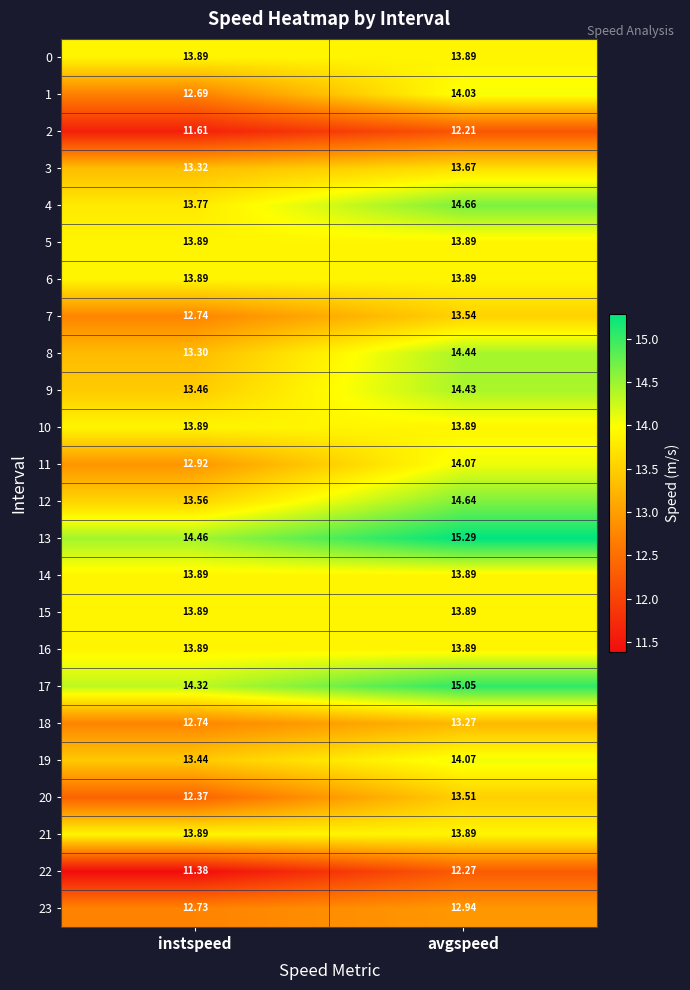

Which series has the widest spread of values?

1